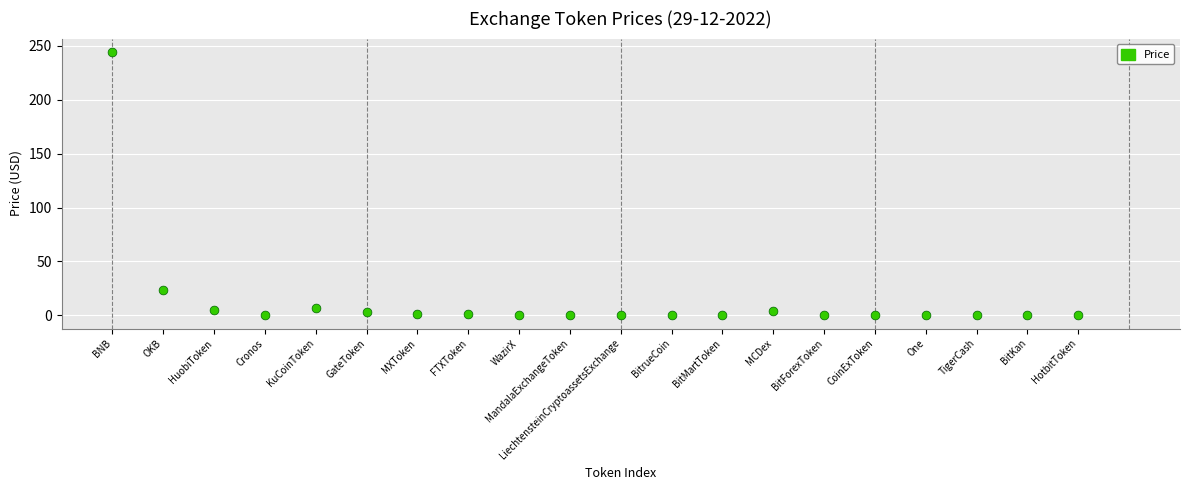

What is the range of Y values (max minus min)?

244.6